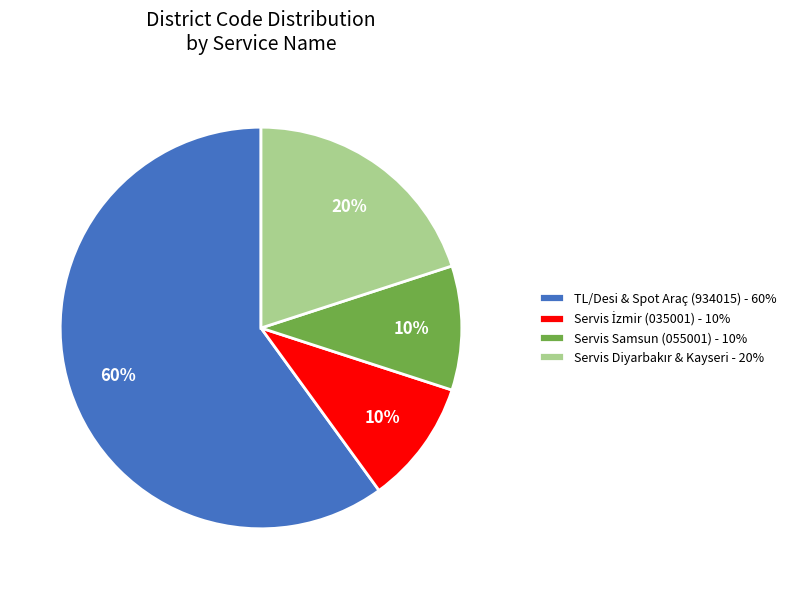

To the nearest percent, what is the difference between the largest and smallest slice percentages?

50%